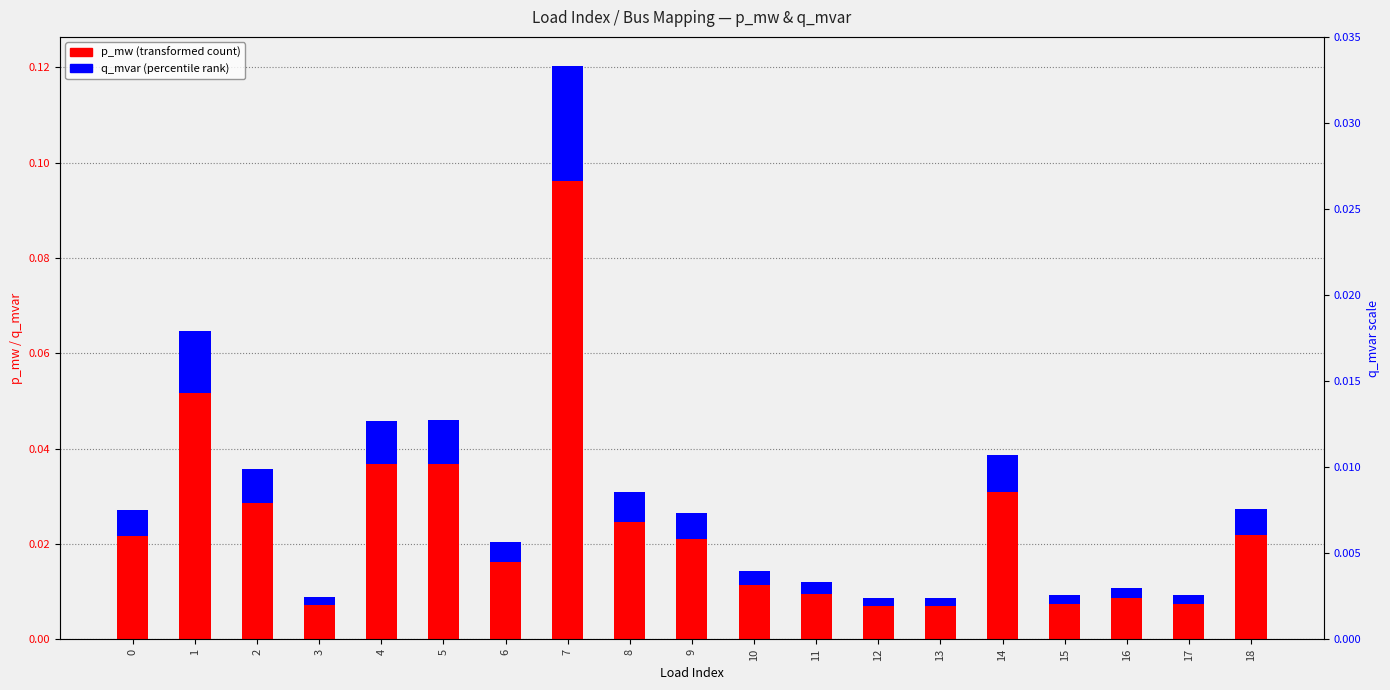

At which category is the sum across all series the highest?

7